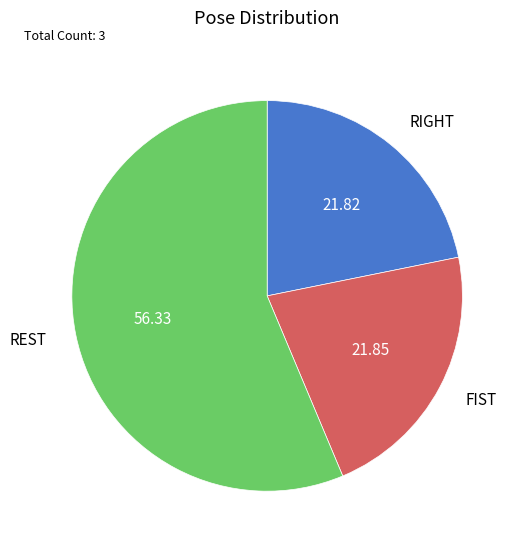

Is it true that FIST is 32% of the pie?

False